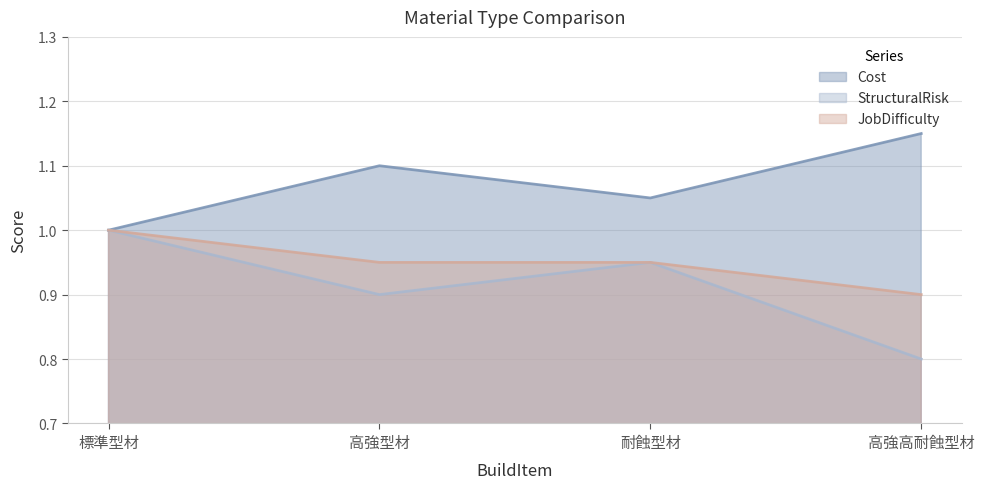

Reading left to right, list all the values displayed in this chart.

Cost: 標準型材=1.0	高強型材=1.1	耐蝕型材=1.1	高強高耐蝕型材=1.1
StructuralRisk: 標準型材=1.0	高強型材=0.9	耐蝕型材=0.9	高強高耐蝕型材=0.8
JobDifficulty: 標準型材=1.0	高強型材=0.9	耐蝕型材=0.9	高強高耐蝕型材=0.9